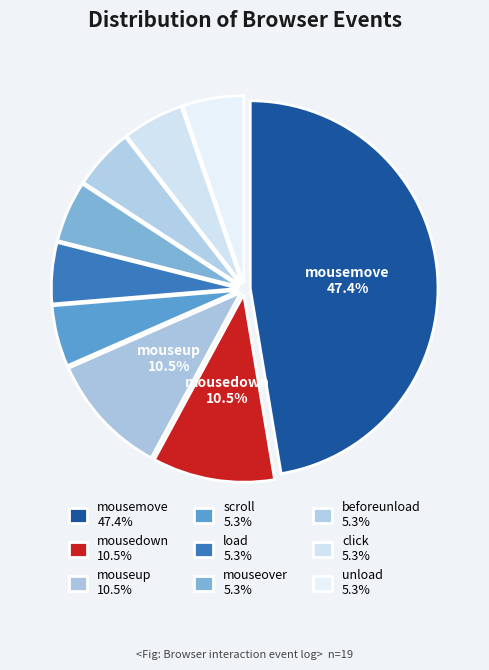

How many segments does this pie chart have?

9